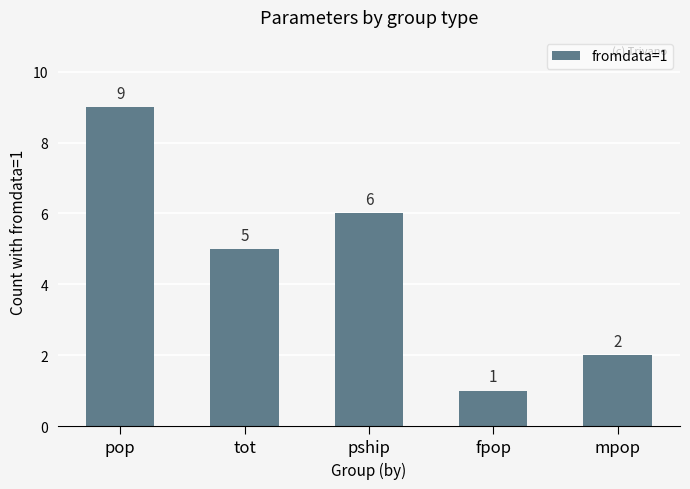

What is the sum of all values?

23